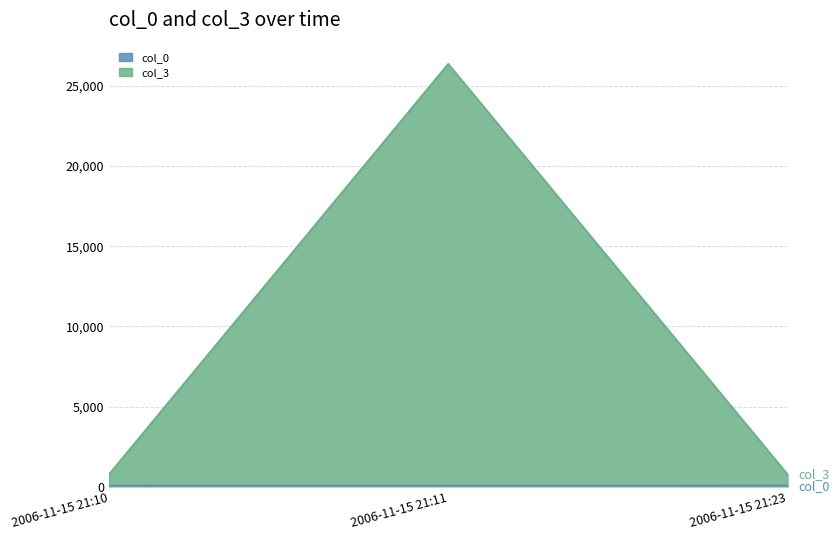

What is the value of the col_0 point at the 1st from the left?

89